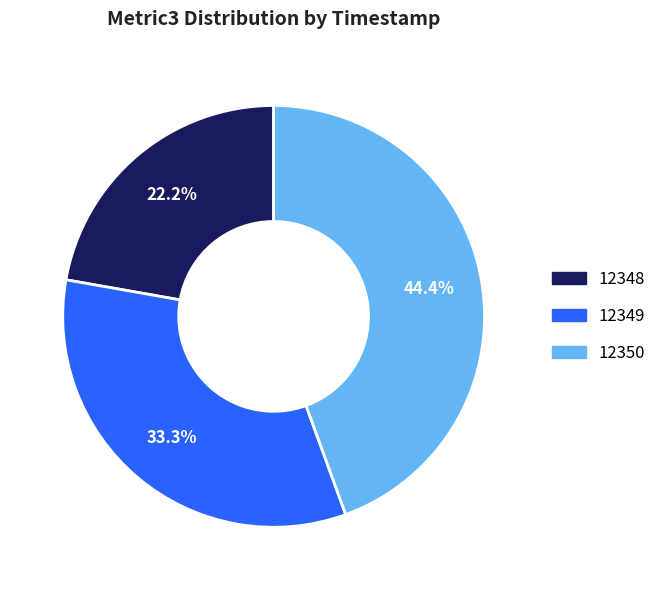

How many slices are in this pie chart?

3